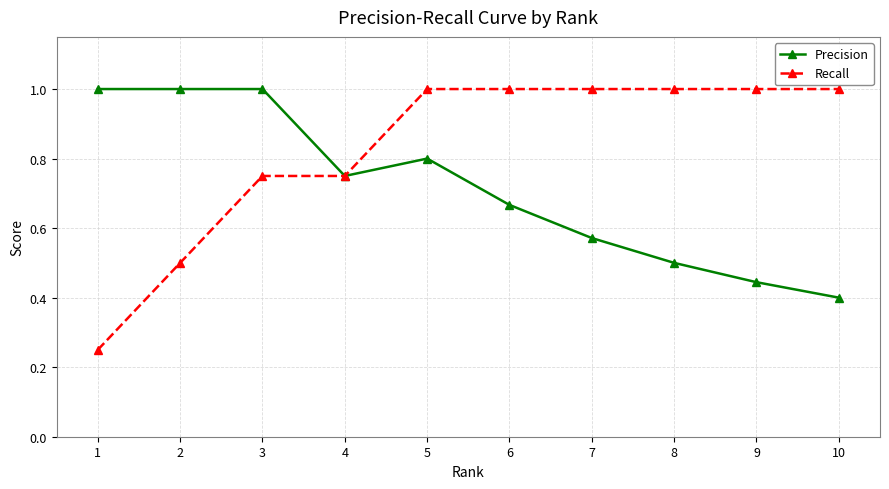

Which series changed the most between 6 and 8?

Precision